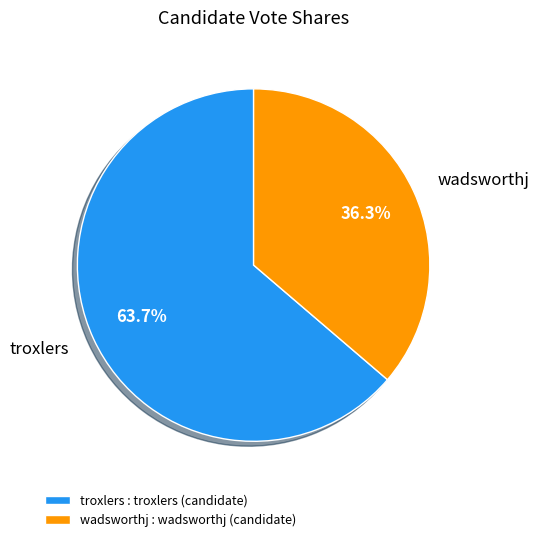

Does wadsworthj represent more than half of the total?

No